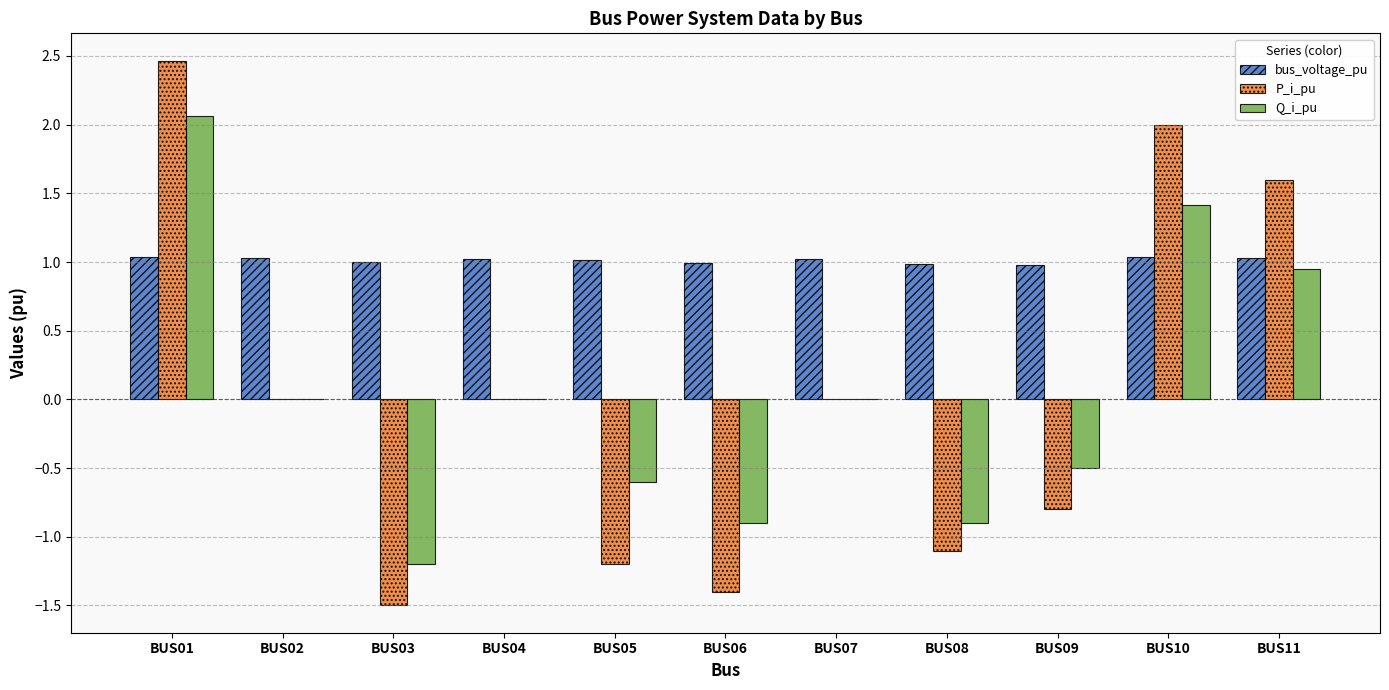

What is the sum of the P_i_pu values at BUS11 and BUS09?

0.8